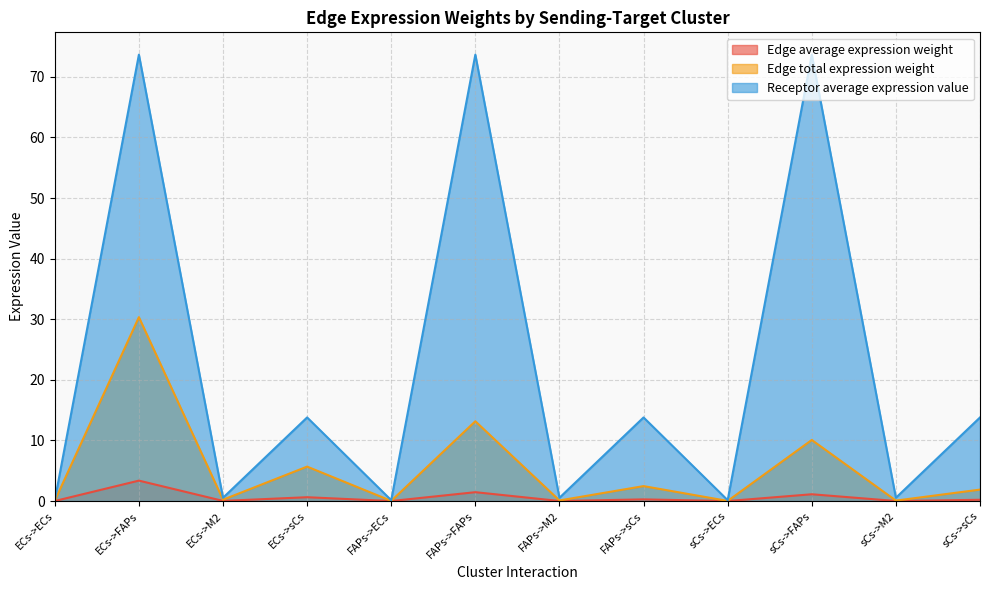

True or false: Edge average expression weight has more than 0 interior local peaks.

True